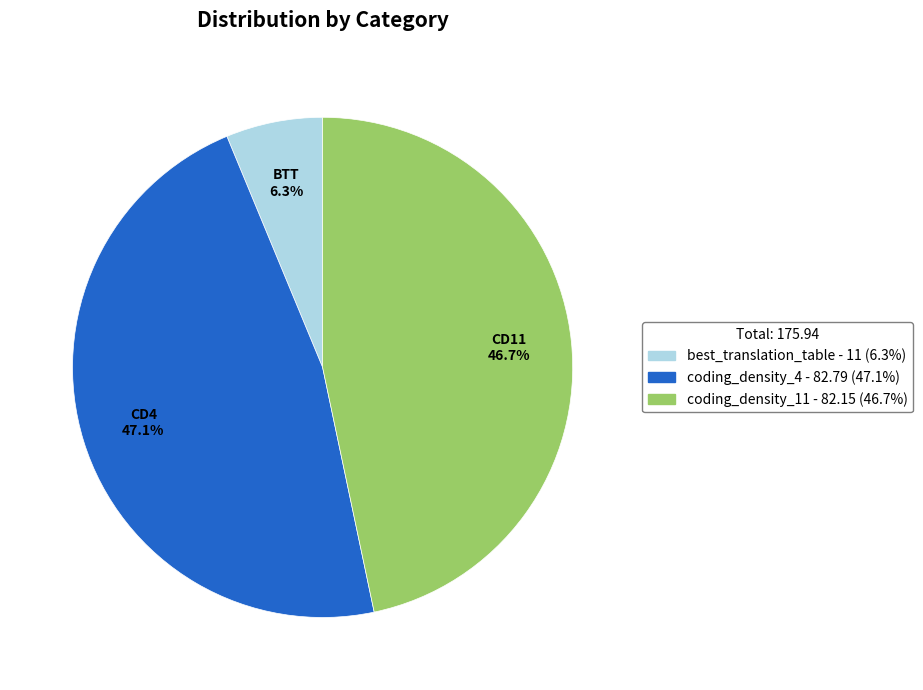

Which category has the smallest portion of the pie?

best_translation_table